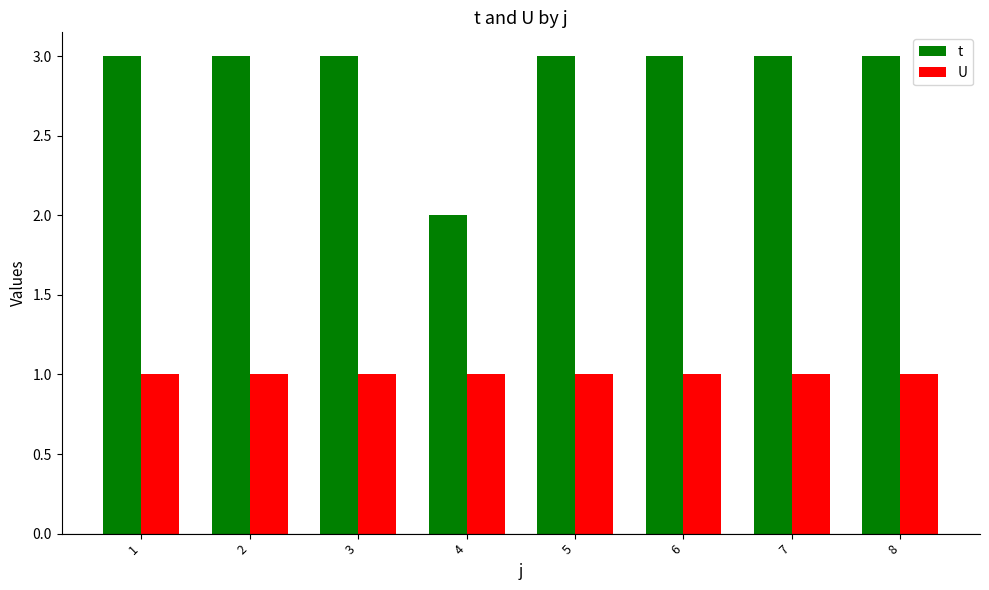

What is the value of the t bar at the 4th from the left?

2